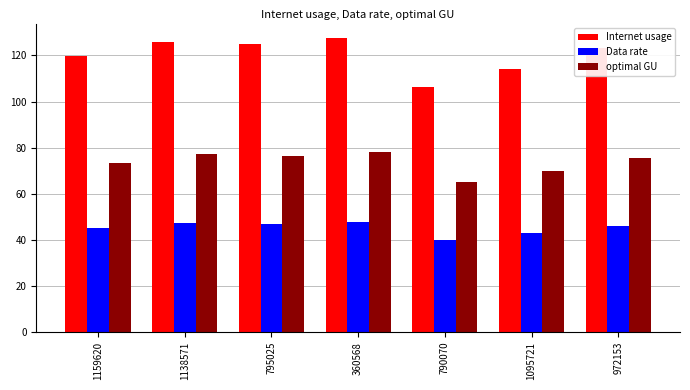

What is the sum of the optimal GU values at 790070 and 360568?

143.1